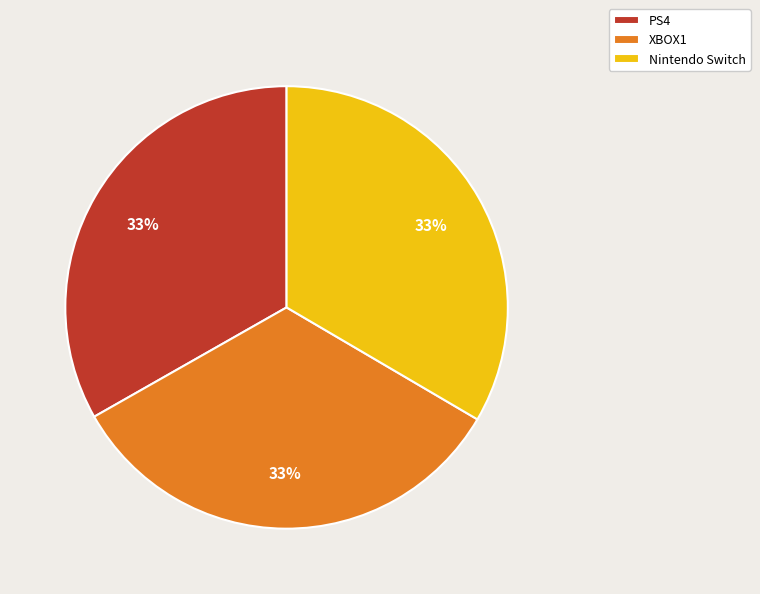

To the nearest percent, what is the average slice percentage?

33%